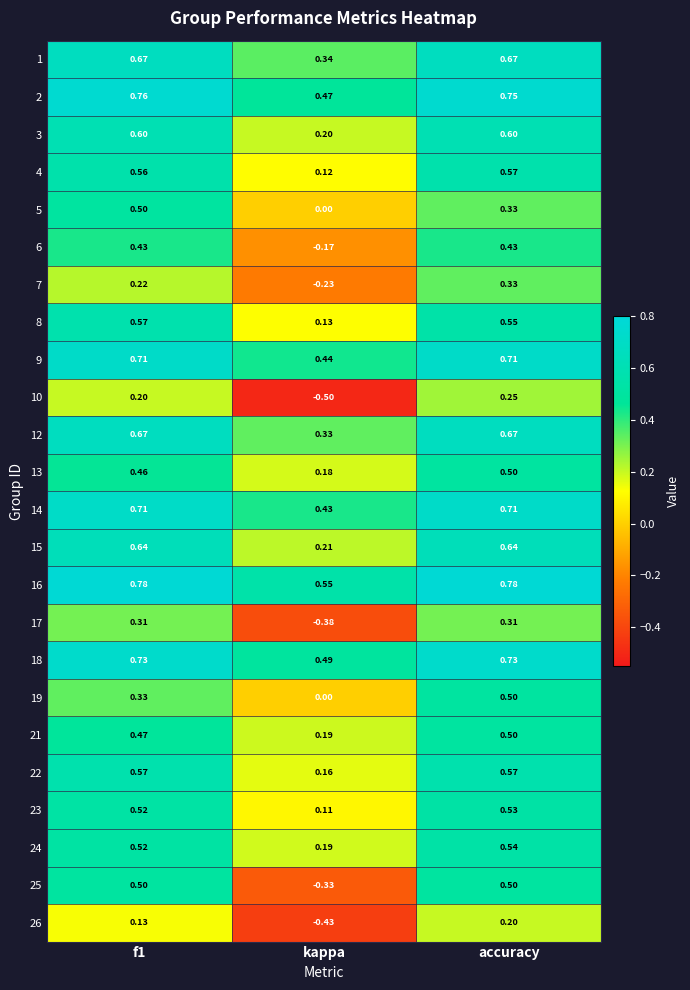

At which category is the sum across all series the highest?

accuracy